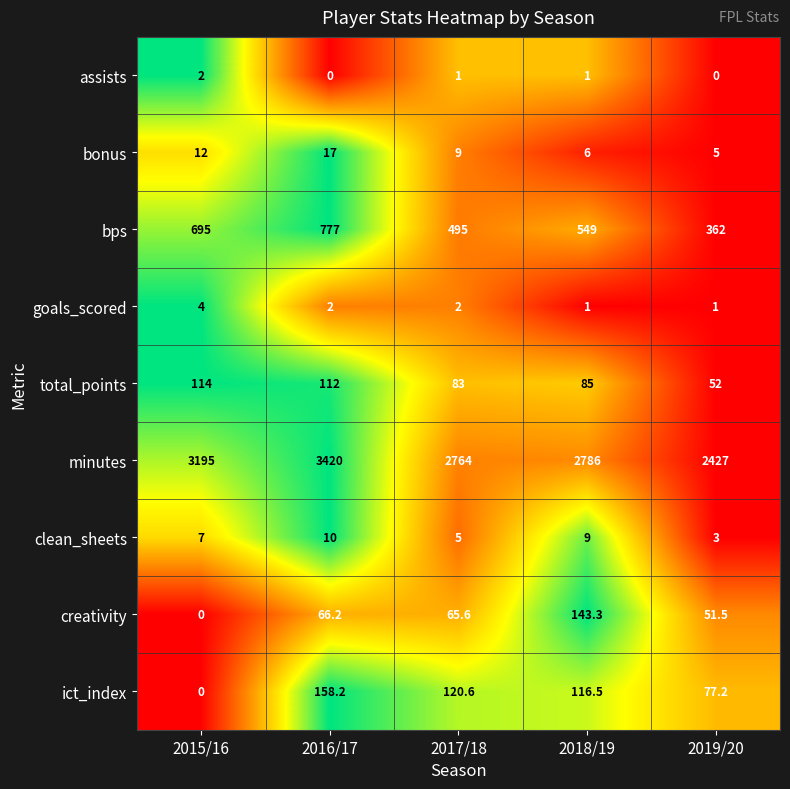

How many bps values are between 495 and 695?

3